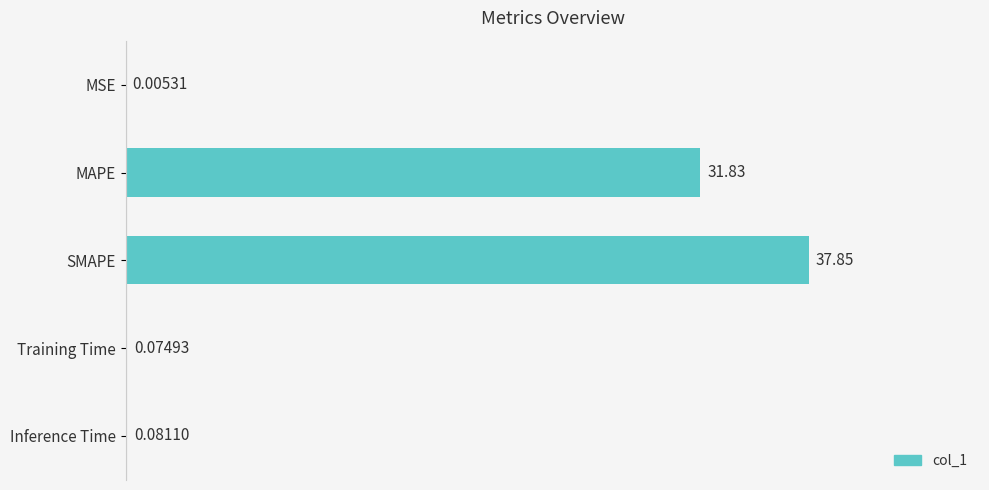

What is the greatest value displayed?

37.9